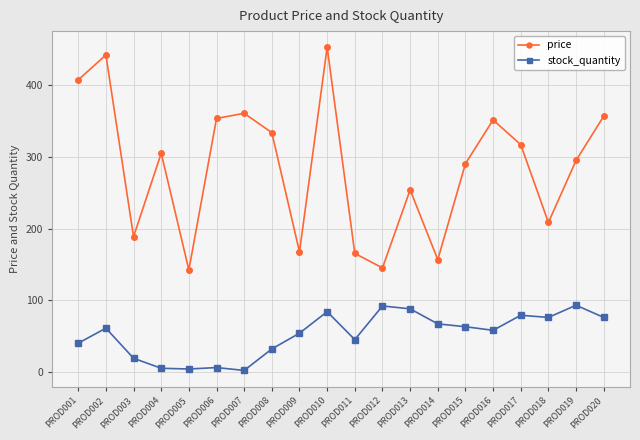

Is the value of price at PROD011 greater than the value of stock_quantity at PROD012?

Yes